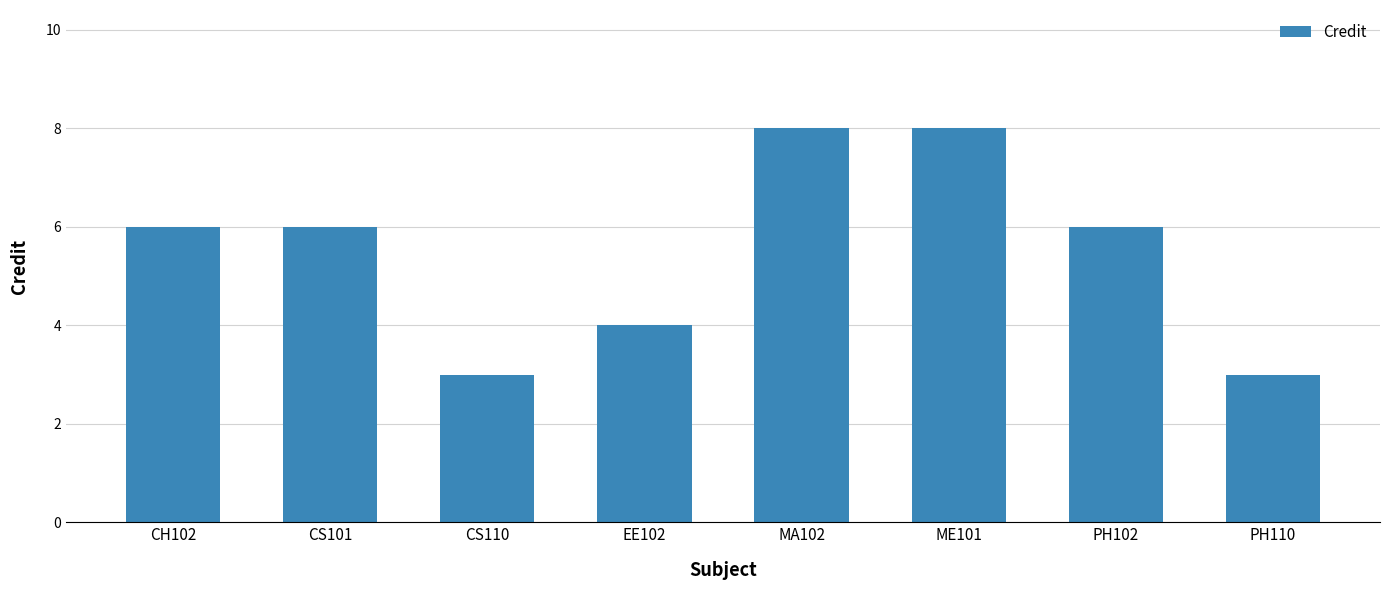

What is the change in value from EE102 to MA102?

+4